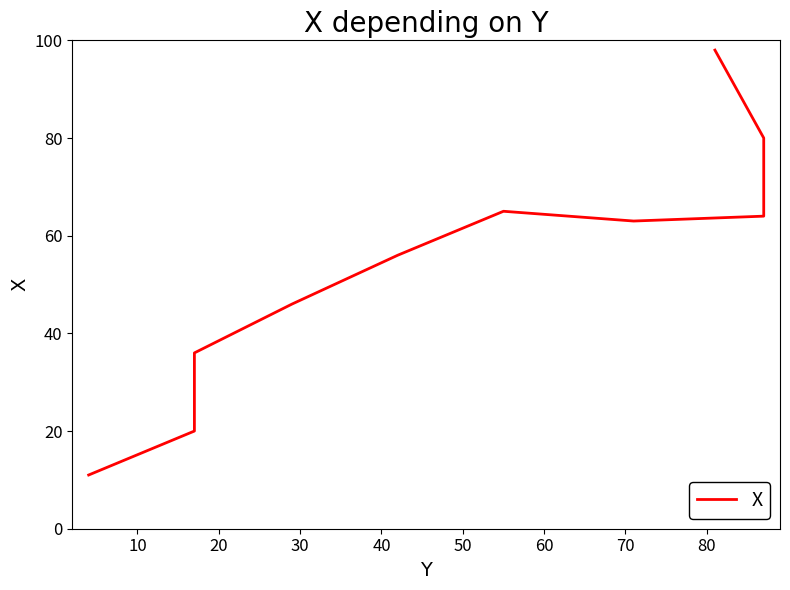

How many data points are above 63?

4